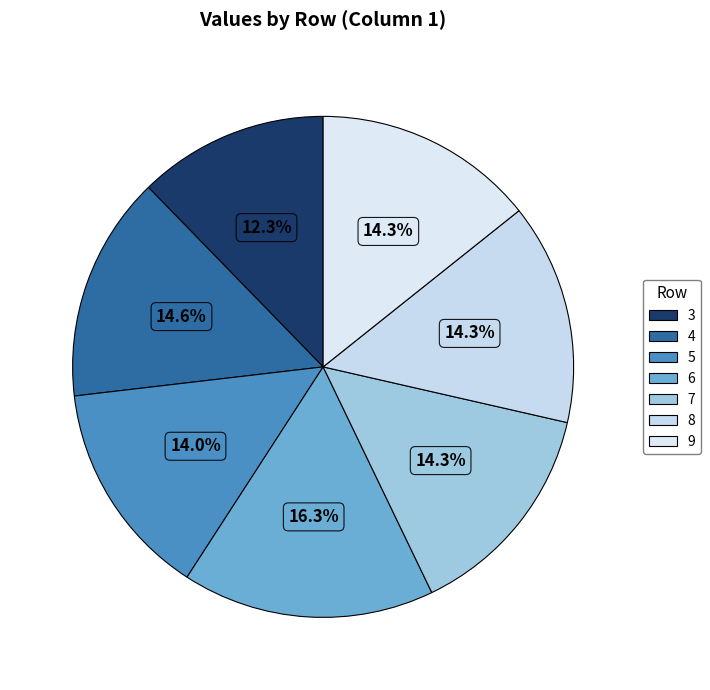

Does 7 represent more than half of the total?

No